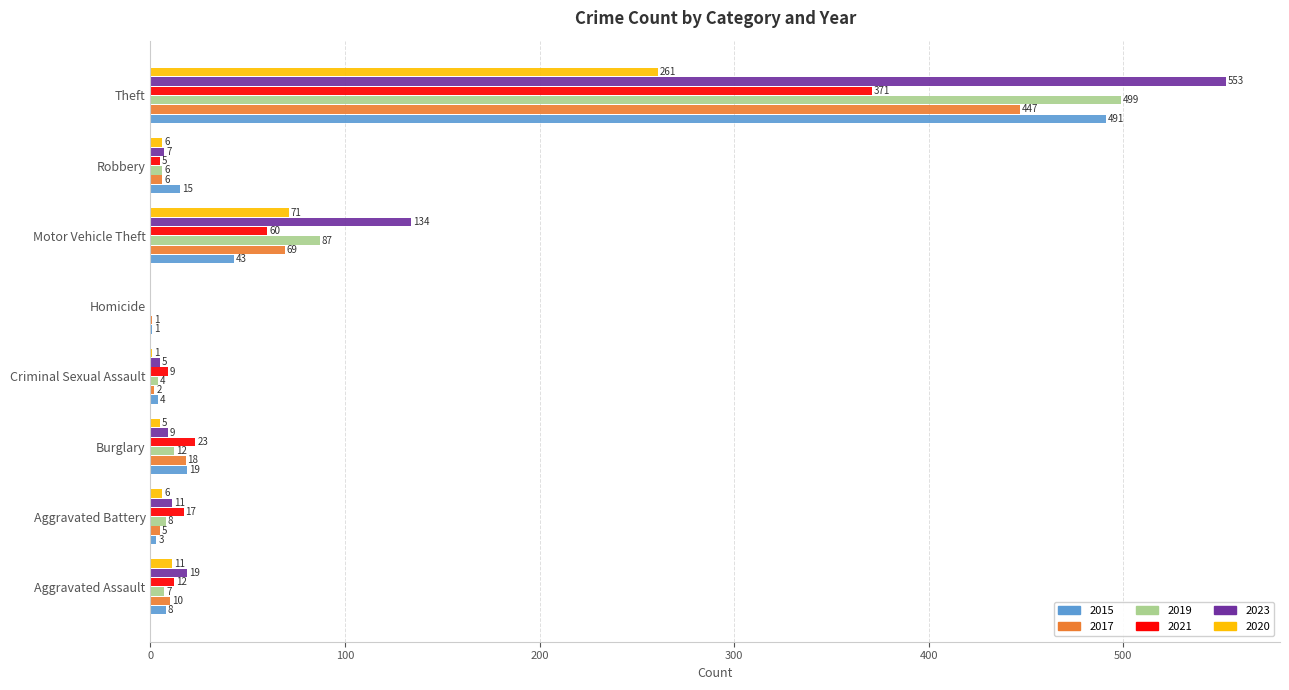

The 2015 series shows 4 at Criminal Sexual Assault. True or false?

True